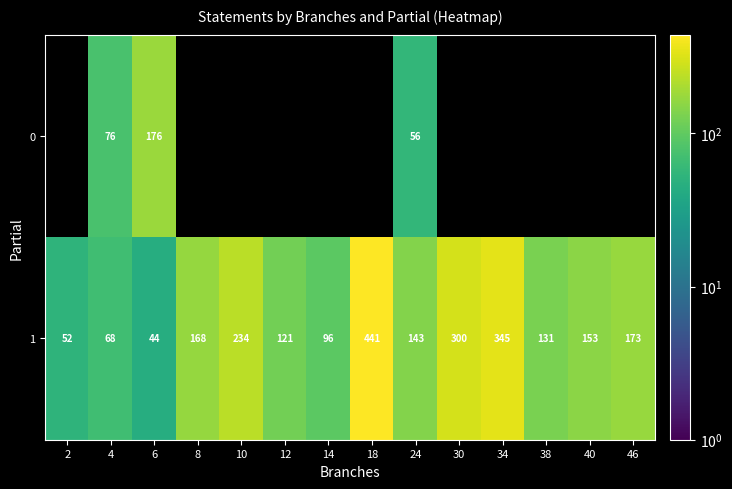

How many data points in 1 are less than 153?

7